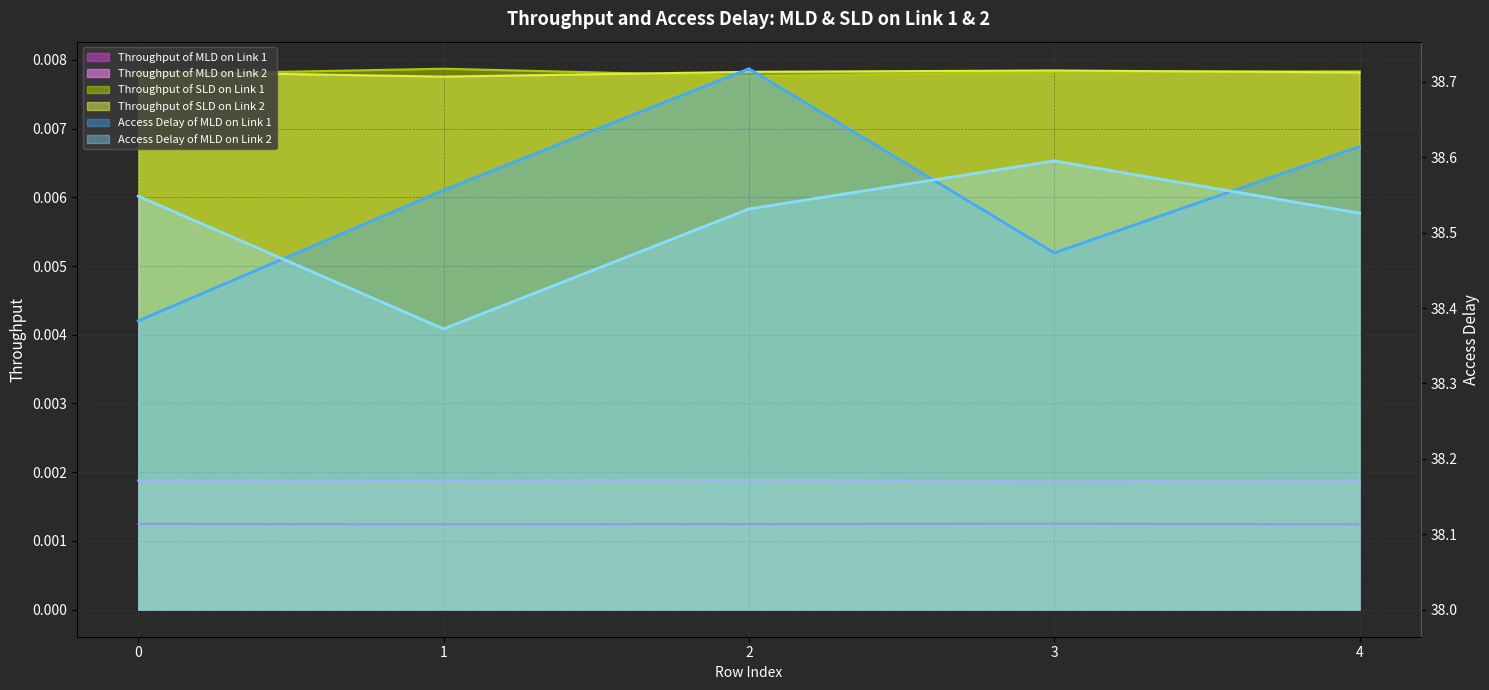

True or false: Throughput of SLD on Link 1 and Throughput of MLD on Link 2 intersect in this chart.

False